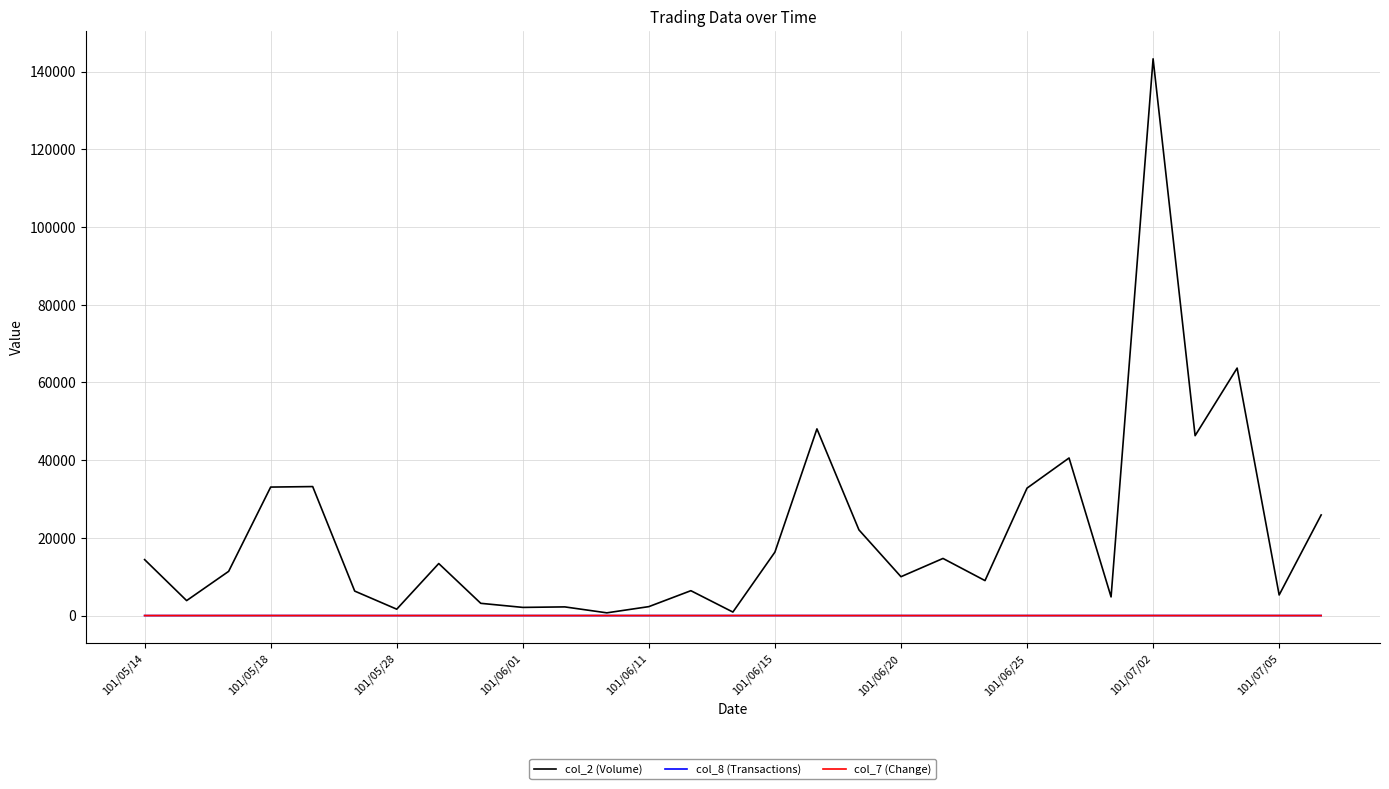

What is the highest value of the col_2 (Volume) series?

143300.0